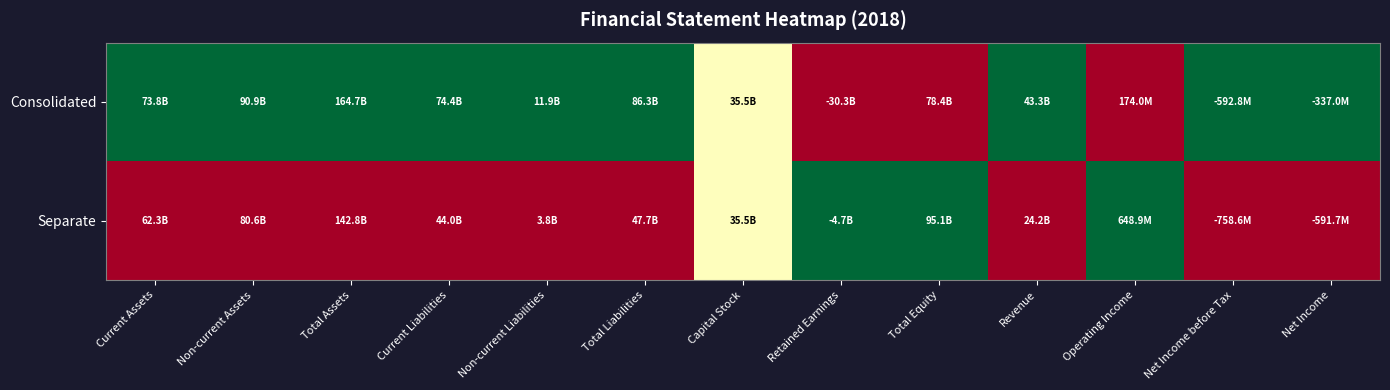

Reading right to left, transcribe all the data shown in this chart.

Consolidated: Net Income=1.0	Net Income before Tax=1.0	Operating Income=0.0	Revenue=1.0	Total Equity=0.0	Retained Earnings=0.0	Capital Stock=0.5	Total Liabilities=1.0	Non-current Liabilities=1.0	Current Liabilities=1.0	Total Assets=1.0	Non-current Assets=1.0	Current Assets=1.0
Separate: Net Income=0.0	Net Income before Tax=0.0	Operating Income=1.0	Revenue=0.0	Total Equity=1.0	Retained Earnings=1.0	Capital Stock=0.5	Total Liabilities=0.0	Non-current Liabilities=0.0	Current Liabilities=0.0	Total Assets=0.0	Non-current Assets=0.0	Current Assets=0.0